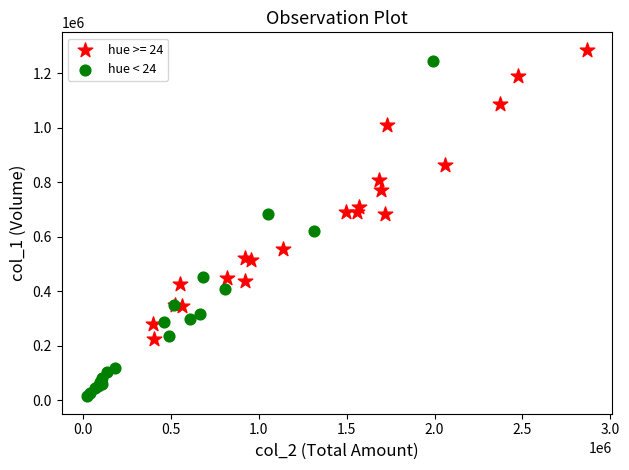

Which series has the widest spread of Y values?

hue < 24